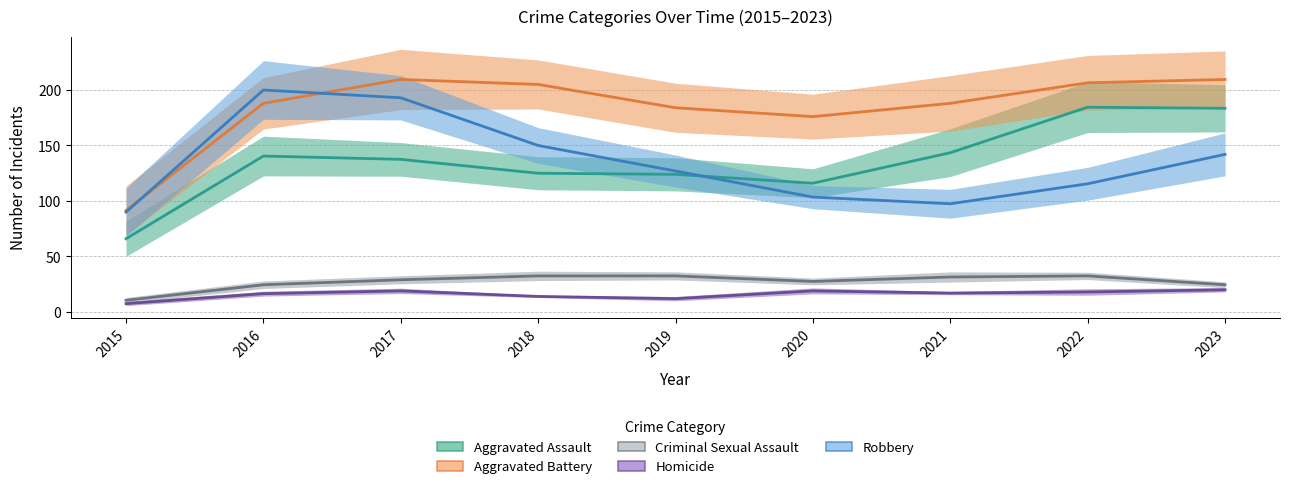

Reading right to left, list all the values displayed in this chart.

Aggravated Assault: 2023=183.5	2022=184.5	2021=143.5	2020=116.0	2019=124.0	2018=125.0	2017=137.5	2016=140.5	2015=66.0
Aggravated Battery: 2023=209.5	2022=206.5	2021=188.0	2020=176.0	2019=184.0	2018=205.0	2017=209.5	2016=188.0	2015=91.5
Criminal Sexual Assault: 2023=24.5	2022=32.5	2021=31.5	2020=27.5	2019=32.5	2018=32.5	2017=29.0	2016=24.5	2015=10.5
Homicide: 2023=20.0	2022=18.0	2021=17.0	2020=19.0	2019=12.0	2018=14.0	2017=19.0	2016=16.5	2015=7.5
Robbery: 2023=142.0	2022=115.5	2021=97.5	2020=103.5	2019=127.0	2018=150.0	2017=193.0	2016=200.0	2015=90.0